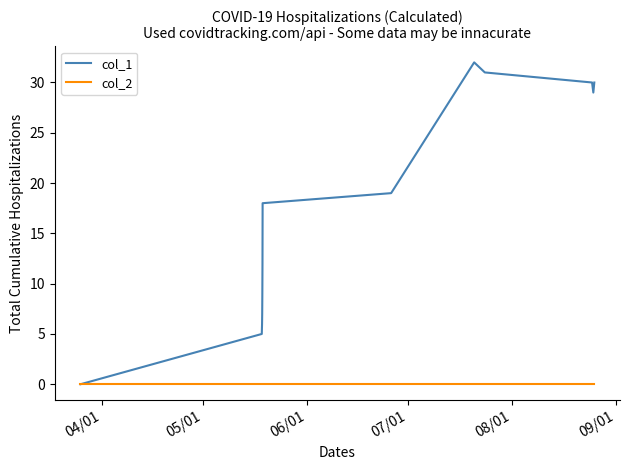

Which series has the largest range (max minus min)?

col_1